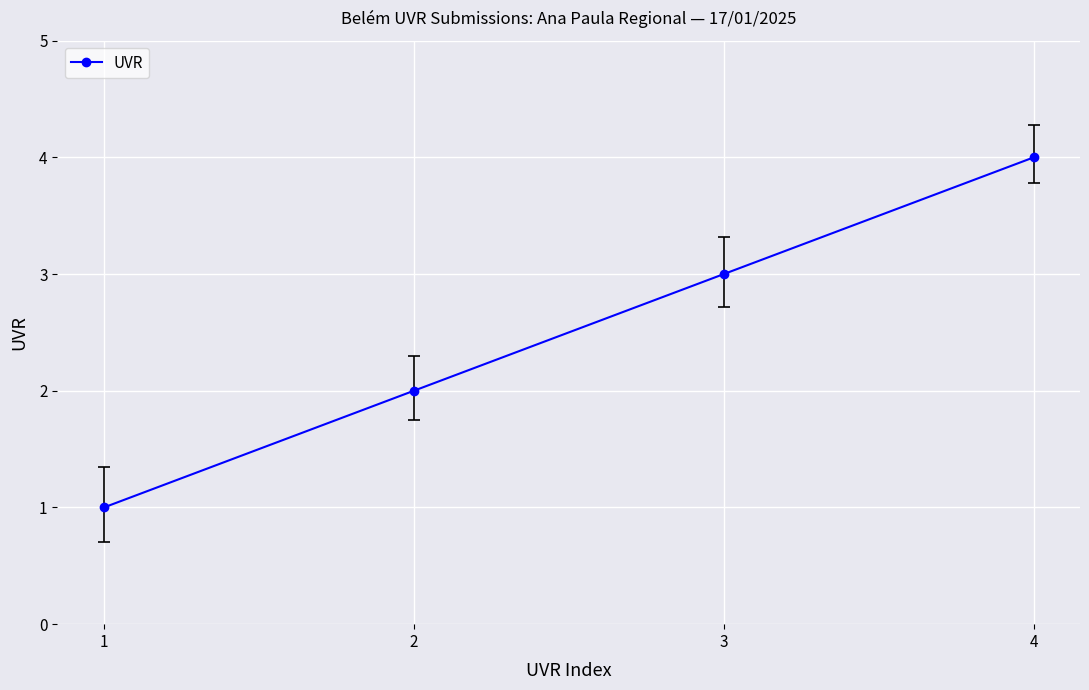

Is it true that the value at 1 is 2?

False